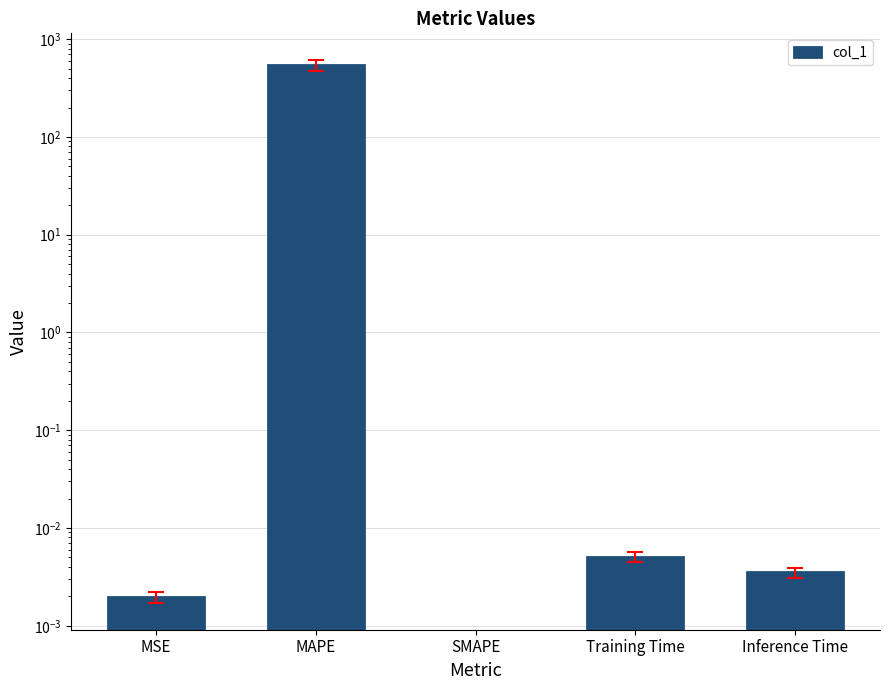

What is the maximum value shown in the chart?

541.3